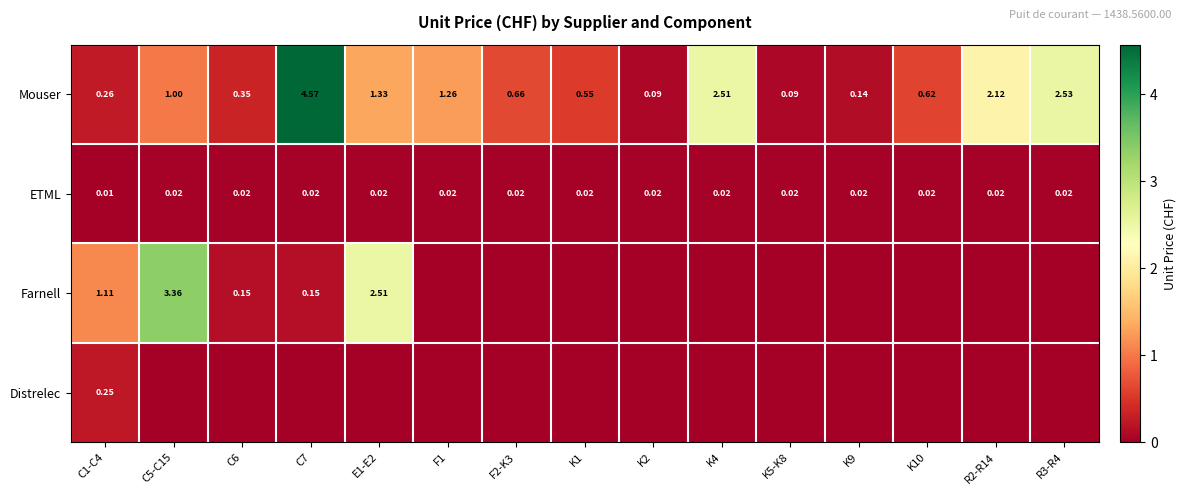

Is it true that ETML equals 0.0 at K9?

False